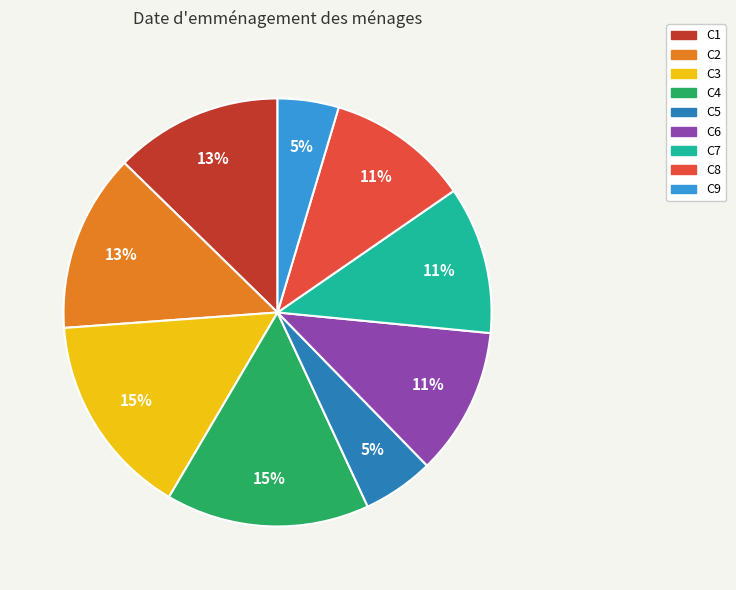

Is the sum of C1 and C3 greater than half?

No